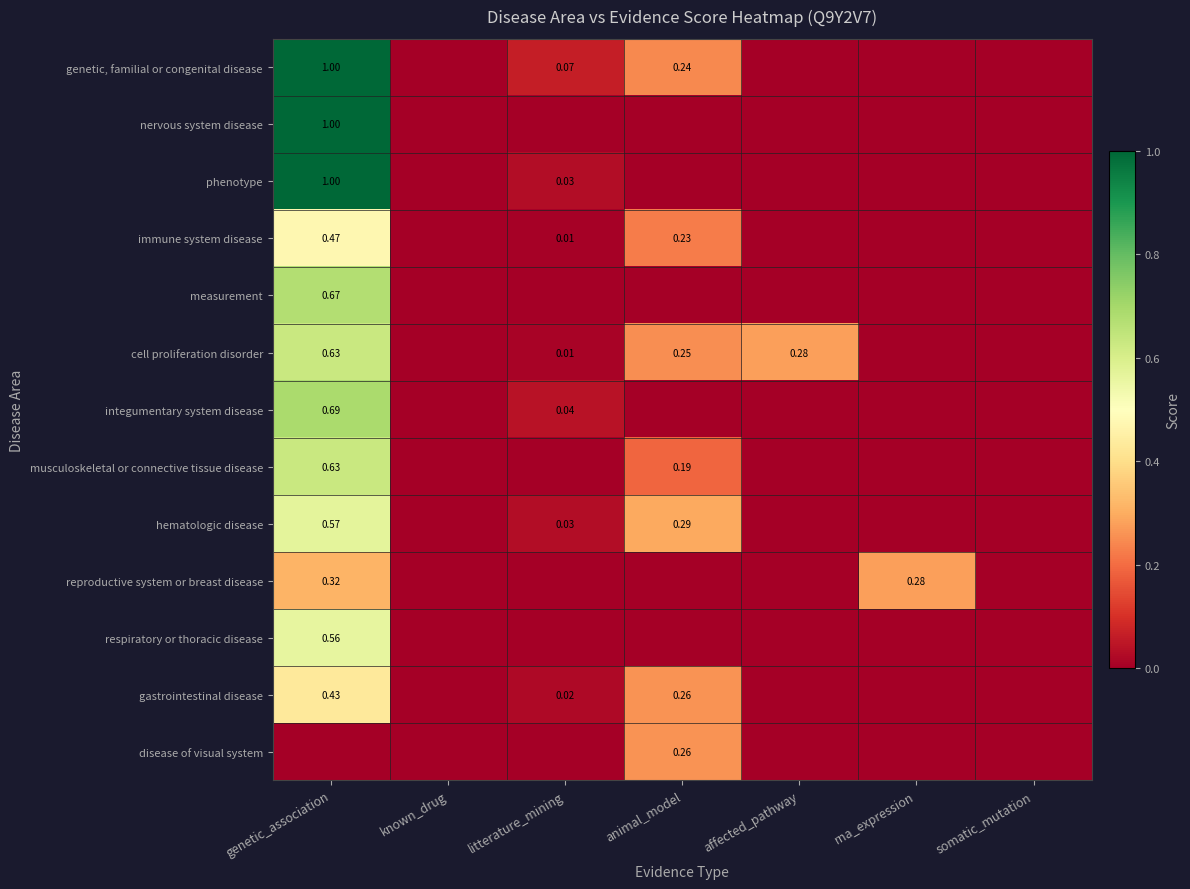

What is the maximum value shown in the chart?

1.0